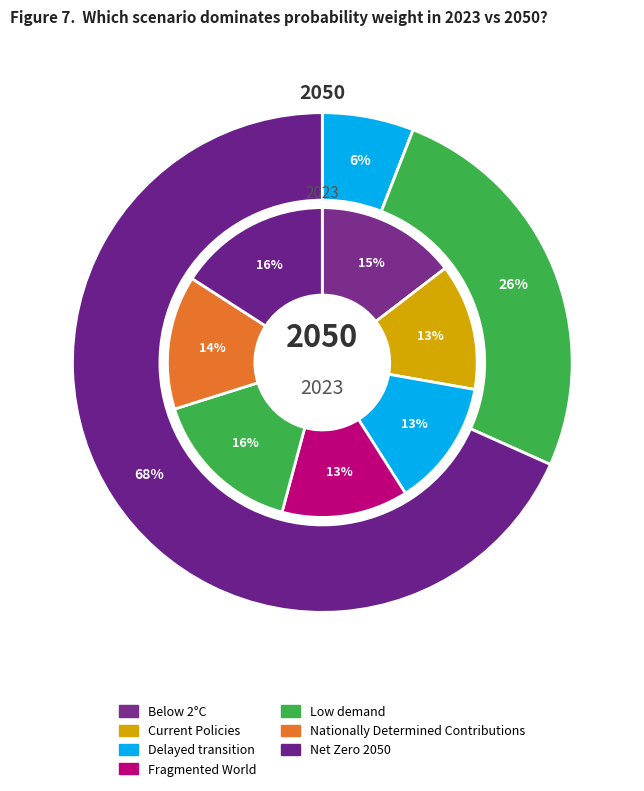

How many slices are in this pie chart?

7